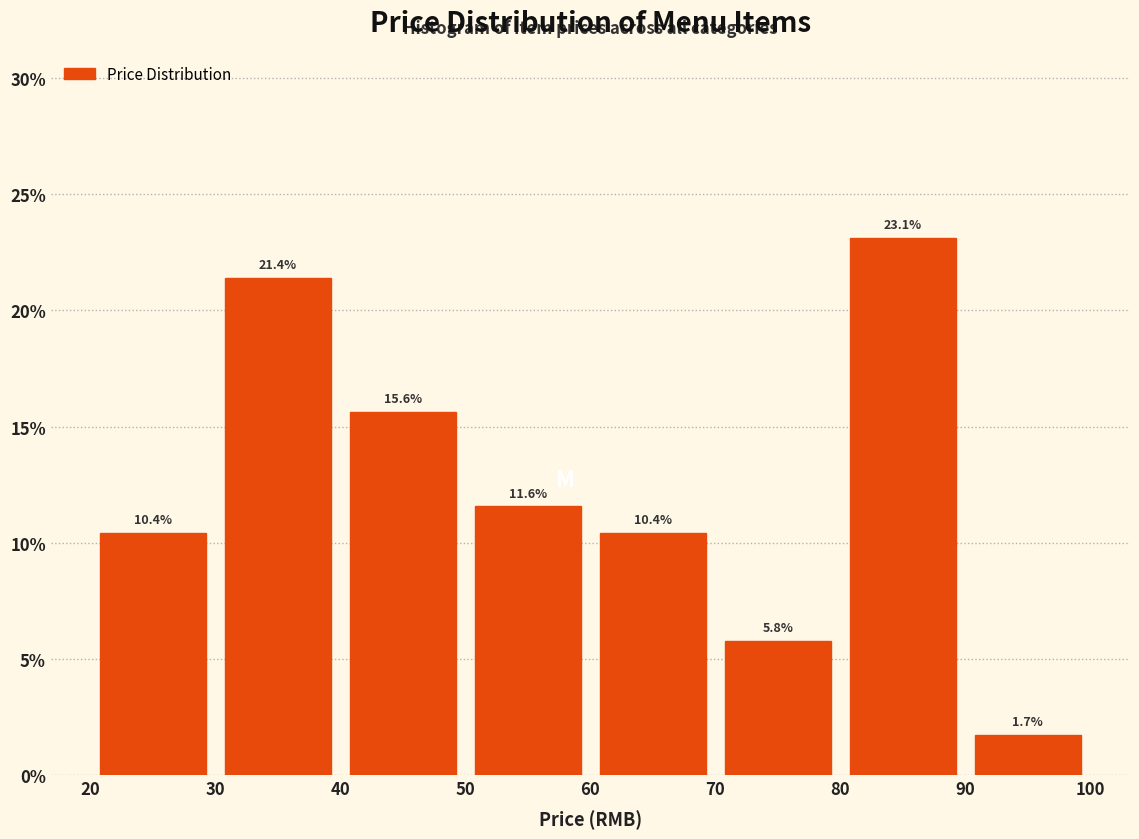

Reading left to right, transcribe this chart: for each bar, give the range it covers on the x-axis and its height.

20 to 30: 10.4
30 to 40: 21.4
40 to 50: 15.6
50 to 60: 11.6
60 to 70: 10.4
70 to 80: 5.8
80 to 90: 23.1
90 to 100: 1.7